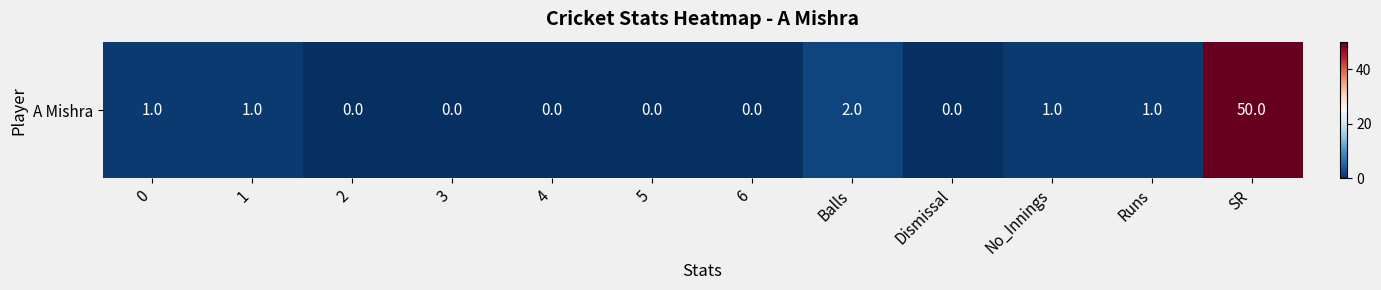

Reading left to right, list all the values displayed in this chart.

1	1	0	0	0	0	0	2	0	1	1	50